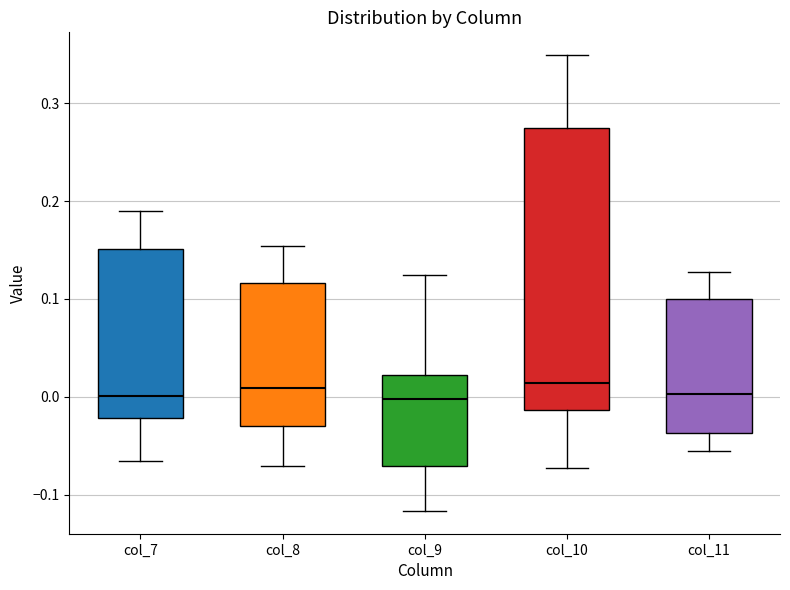

Where is the lower edge of the box for col_10 on the y-axis? The values are not printed on the chart, so give them approximately, as read against the axis.

-0.01